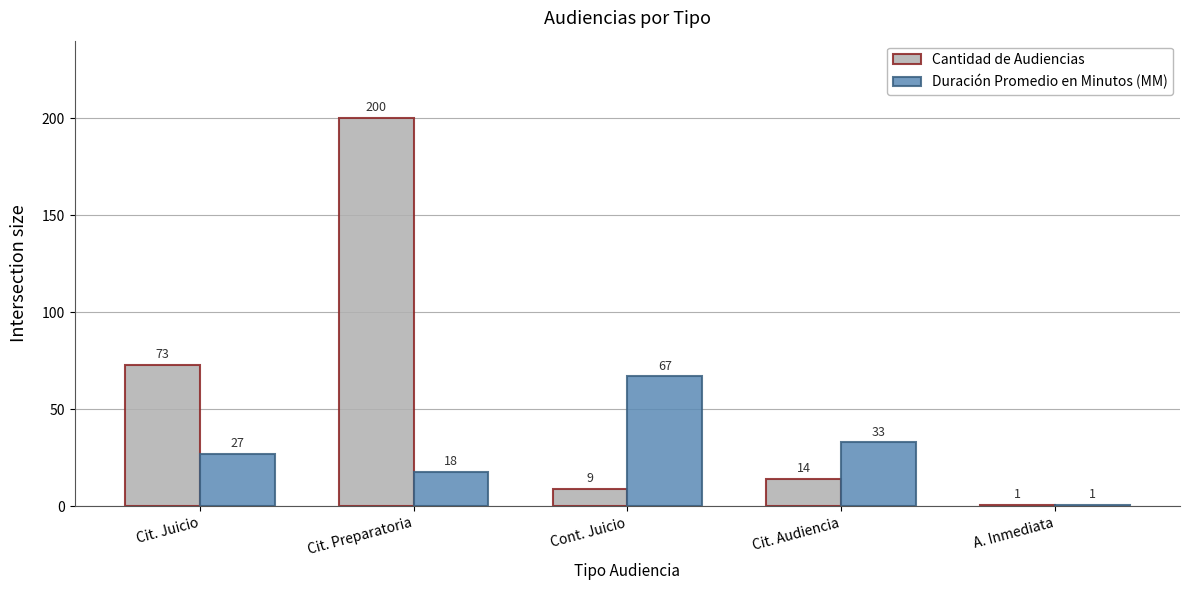

The value of Duración Promedio en Minutos (MM) at Cont. Juicio is 21. True or false?

False